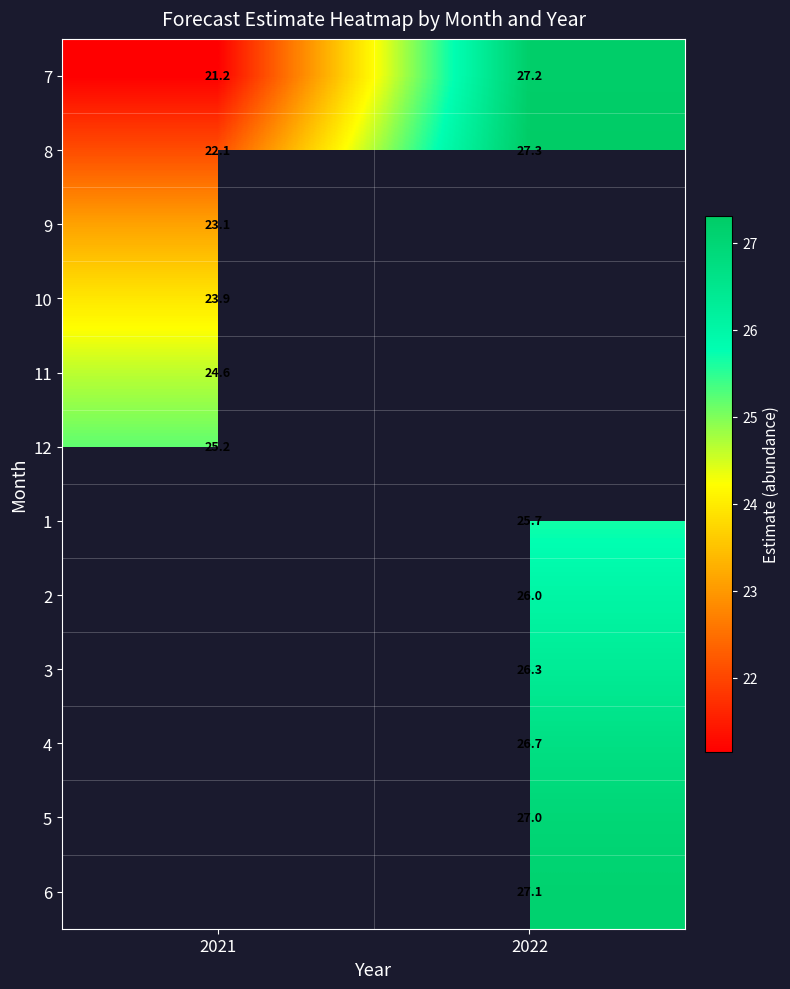

List the labels in order of 5 value, smallest first.

2021, 2022